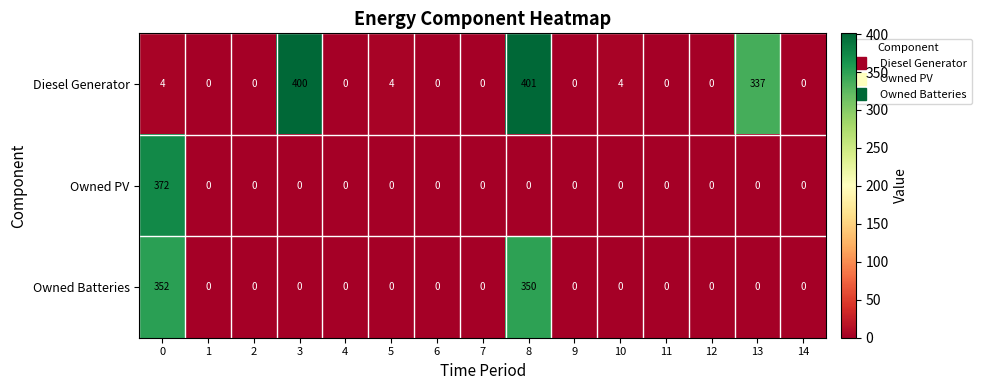

What is the difference between the maximum and minimum values in the Owned PV series?

372